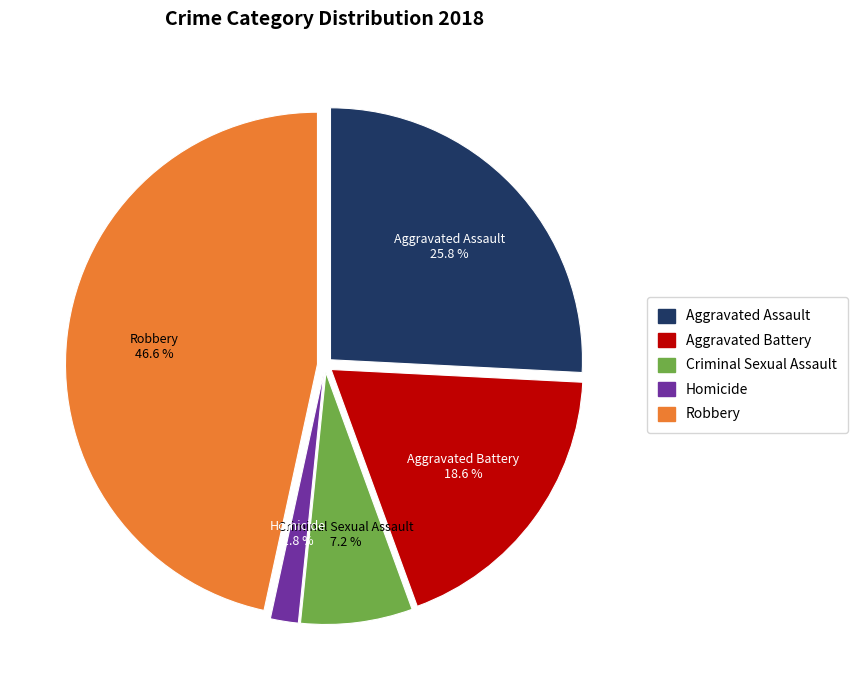

Which category has the smallest portion of the pie?

Homicide